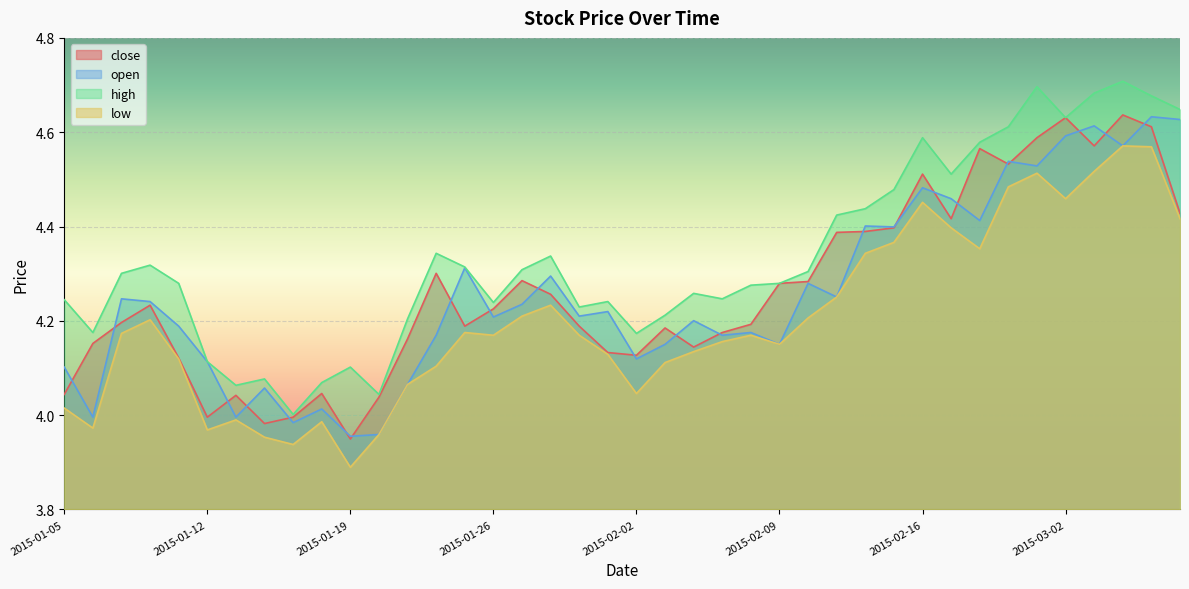

What is the value of the high point at the 34th from the left?

4.6